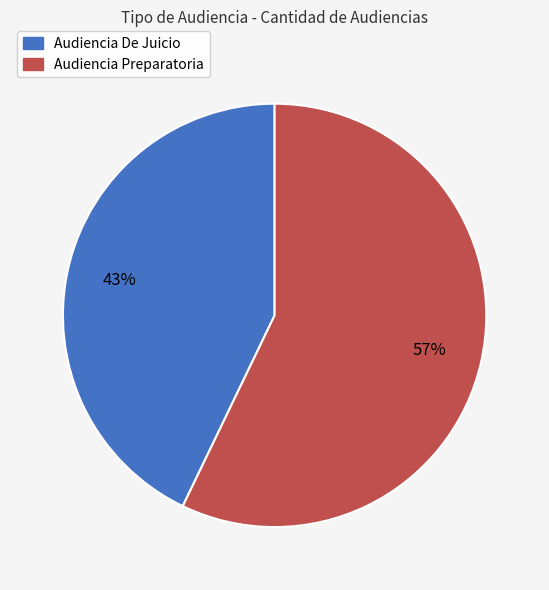

Rank the categories by value from lowest to highest.

Audiencia De Juicio, Audiencia Preparatoria